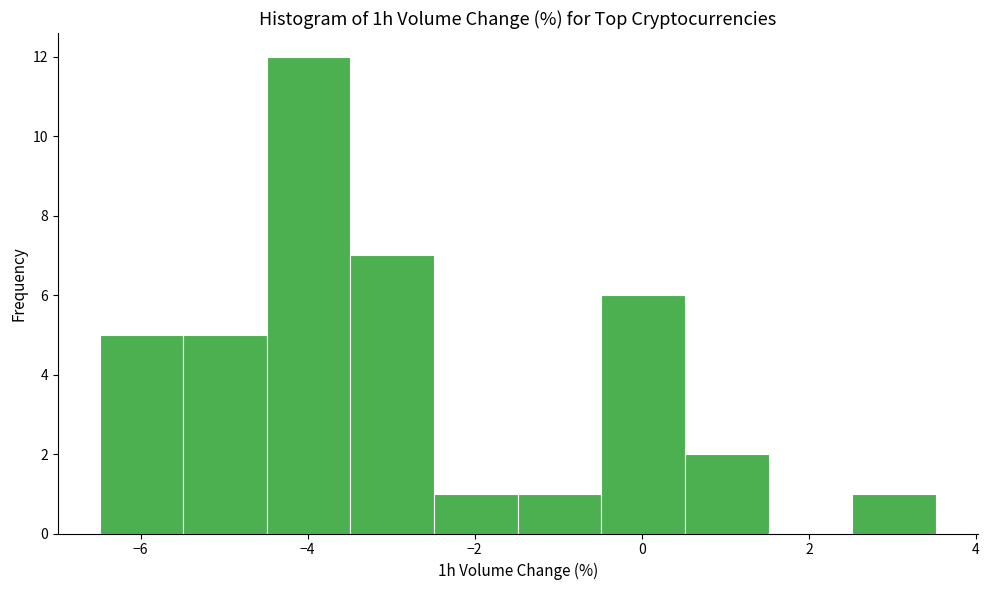

Which range on the x-axis has the tallest bar?

-4.4 to -3.4